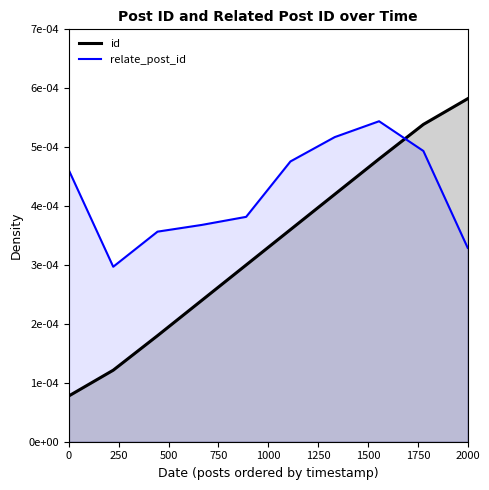

Between 500 and 9, which series saw the biggest shift?

id